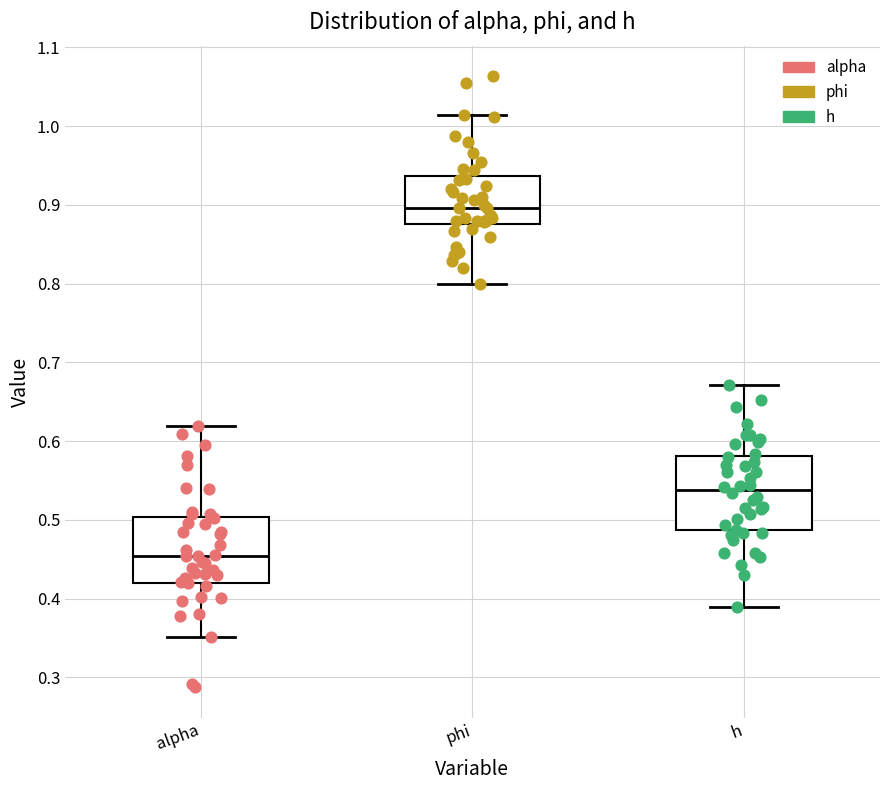

Which box is the tallest, from its lower edge to its upper edge?

h